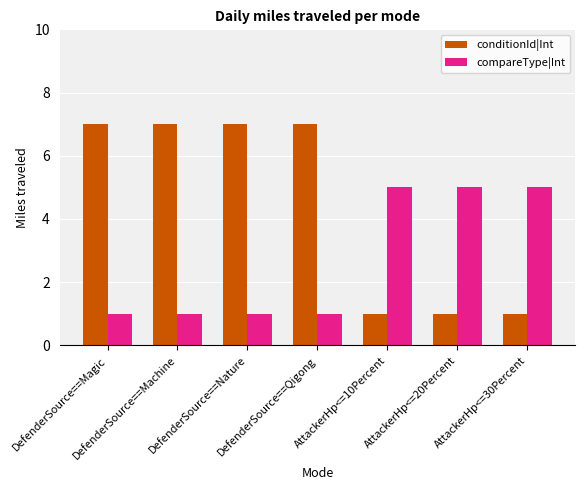

Rank the series by their average value, from highest to lowest.

conditionId|Int, compareType|Int